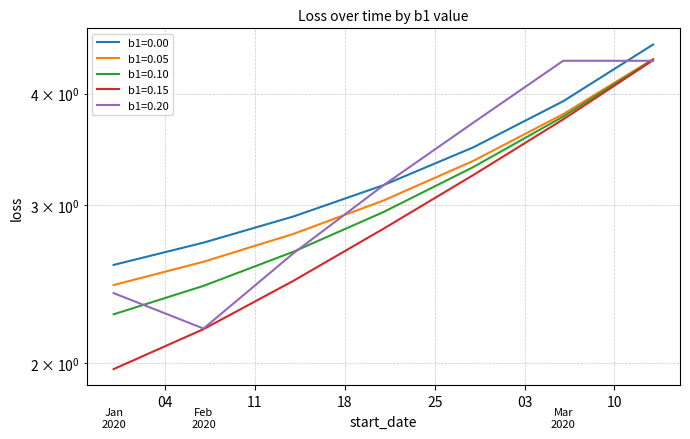

Rank the series by their maximum value, from lowest to highest.

b1=0.20, b1=0.15, b1=0.10, b1=0.05, b1=0.00